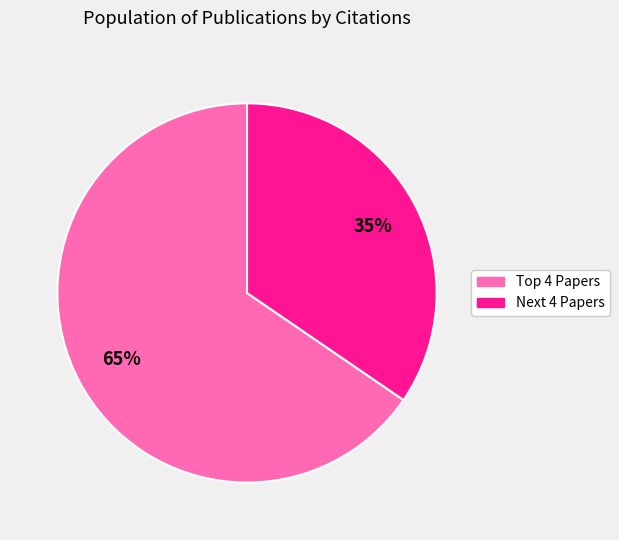

To the nearest percent, what is the average slice percentage?

50%